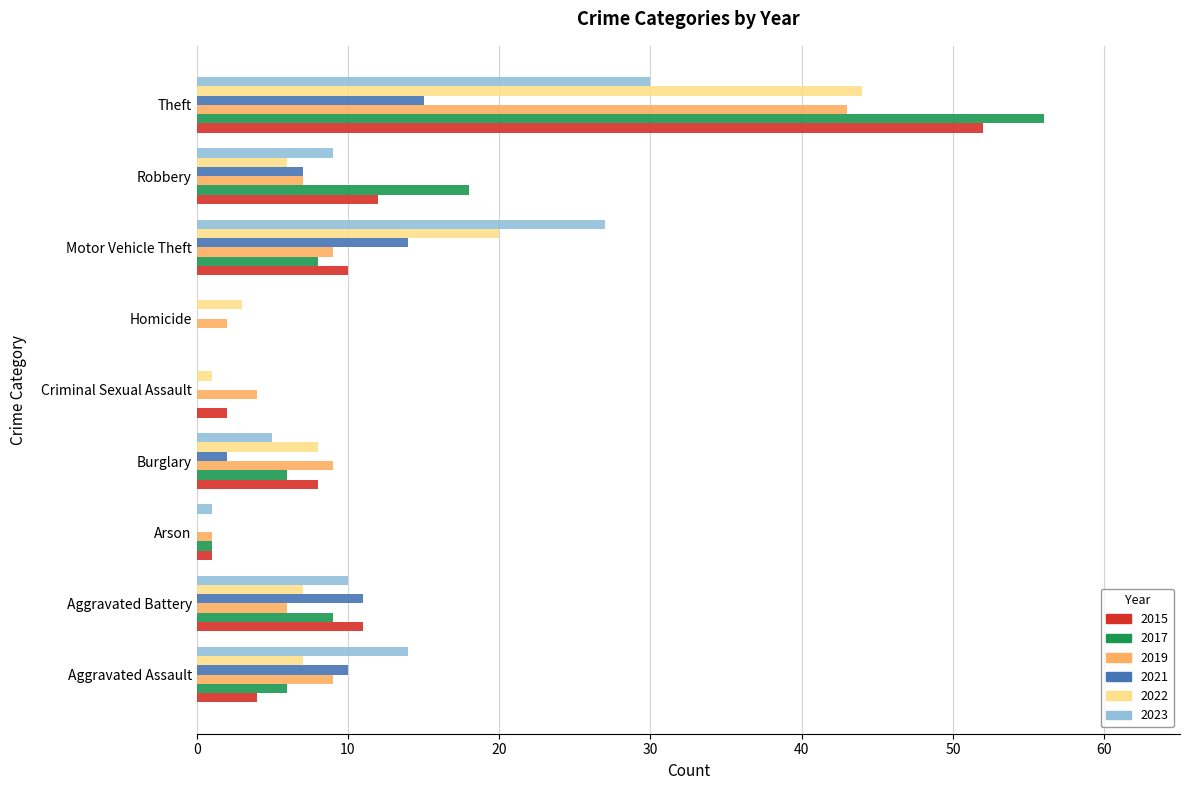

What is the total value across all series at Aggravated Assault?

50